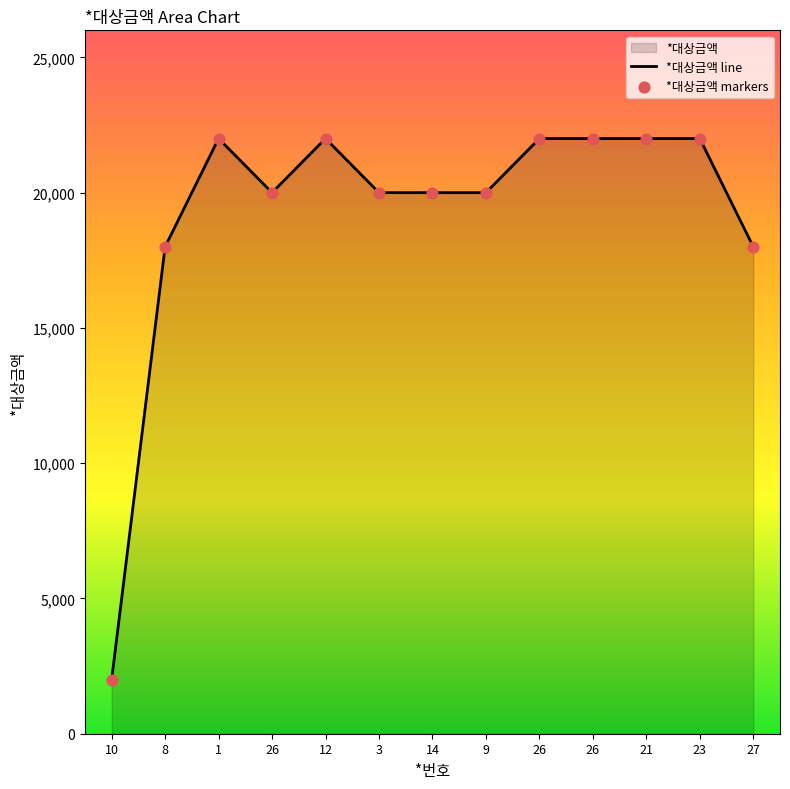

Between 3 and 27, which is larger?

3